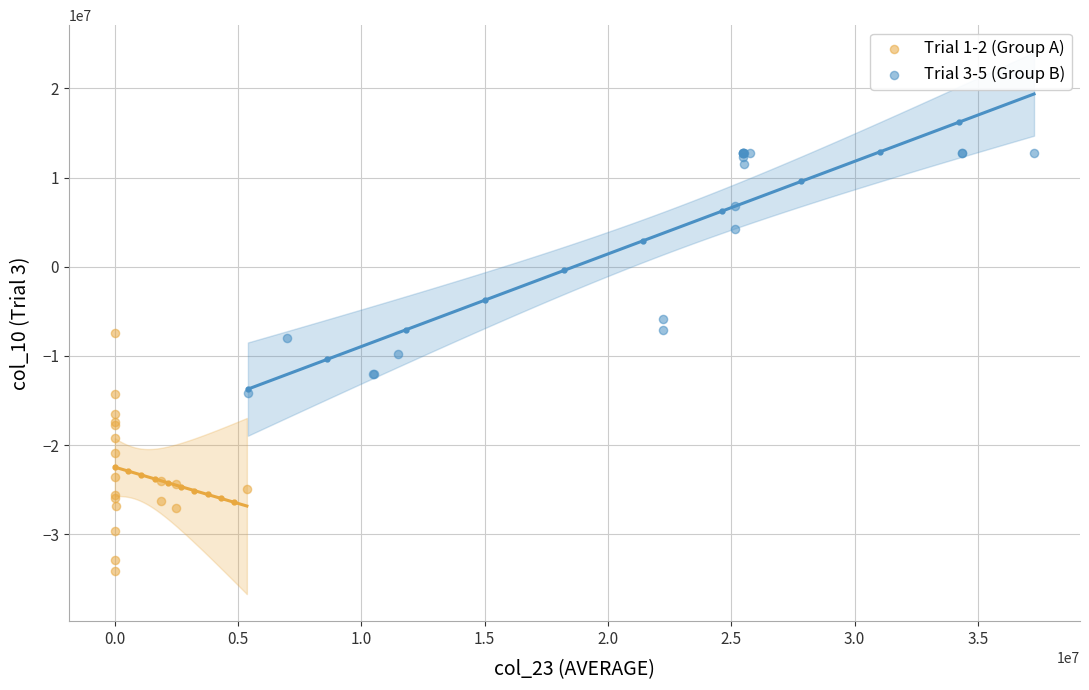

Which series contains the highest Y value?

Trial 3-5 (Group B)